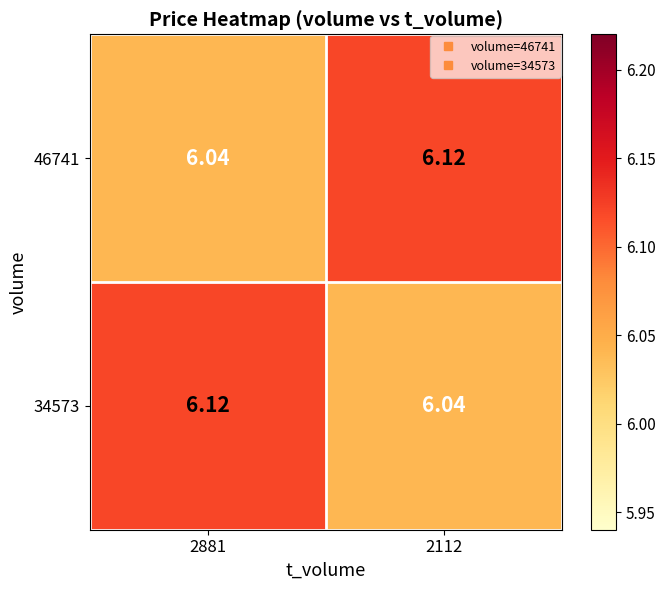

Which category has the lowest value across all series?

2881